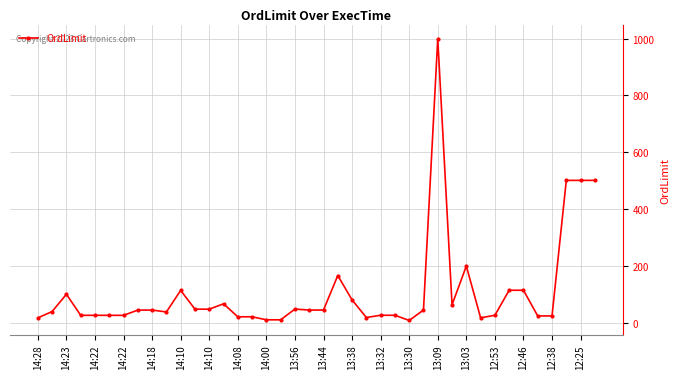

True or false: the data has more than 1 interior local peaks.

True